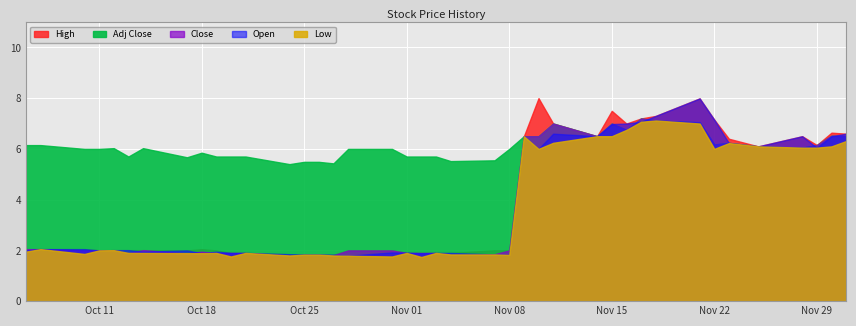

What is the difference between the highest and lowest values at 17?

3.7